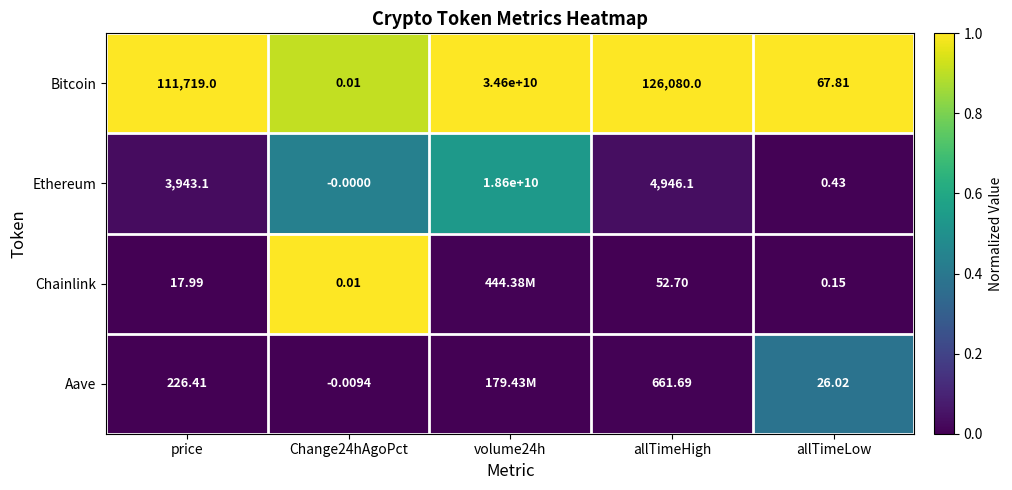

Which series changed the most between price and Change24hAgoPct?

Bitcoin